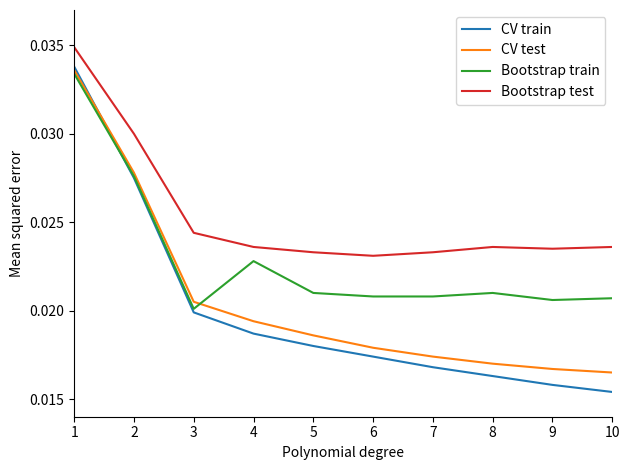

What is the sum of the CV train values at 2 and 1?

0.1